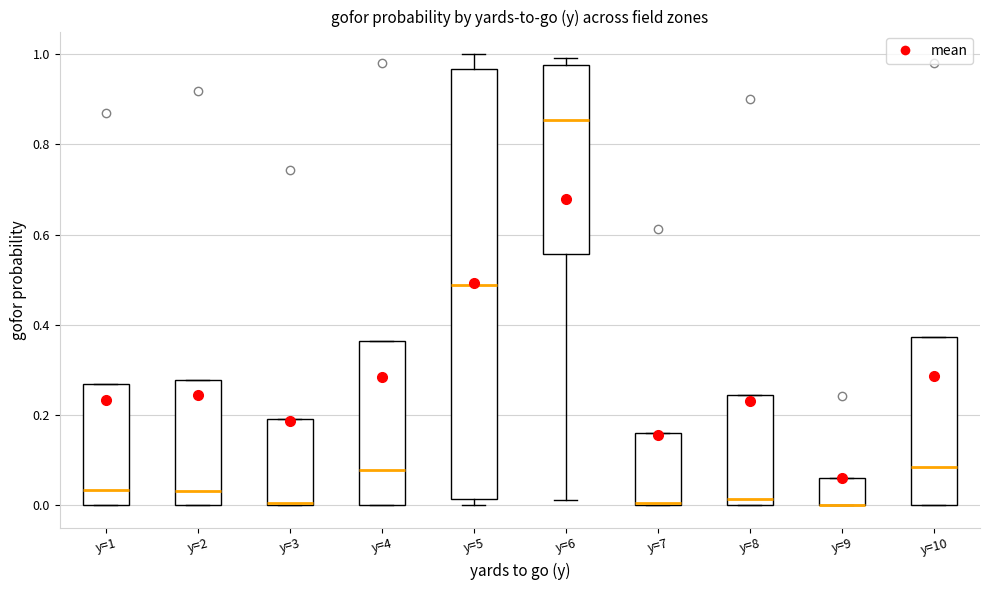

Where is the upper edge of the box for y=7 on the y-axis? The values are not printed on the chart, so give them approximately, as read against the axis.

0.16